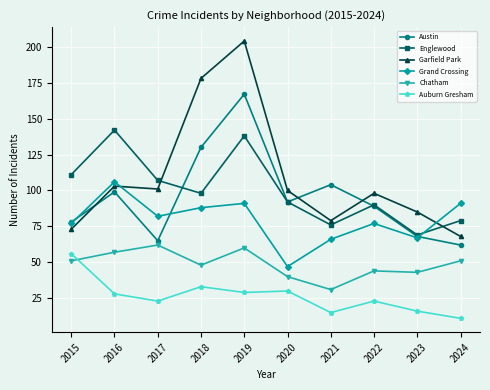

Which series changed the most between 2019 and 2020?

Garfield Park